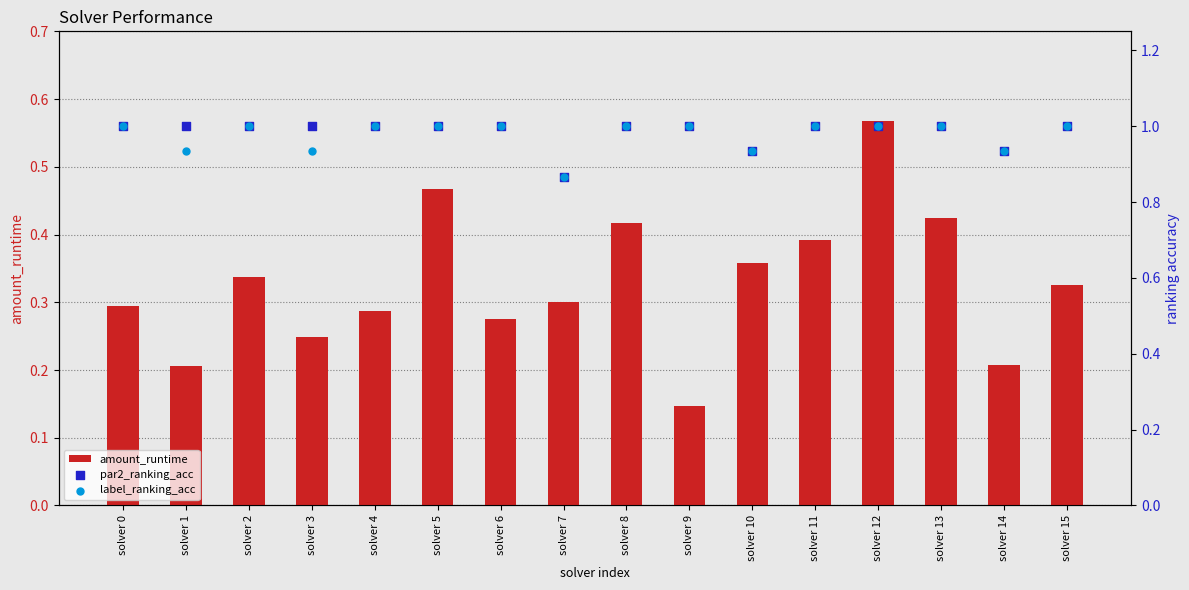

Which series has the largest total across all categories?

par2_ranking_acc